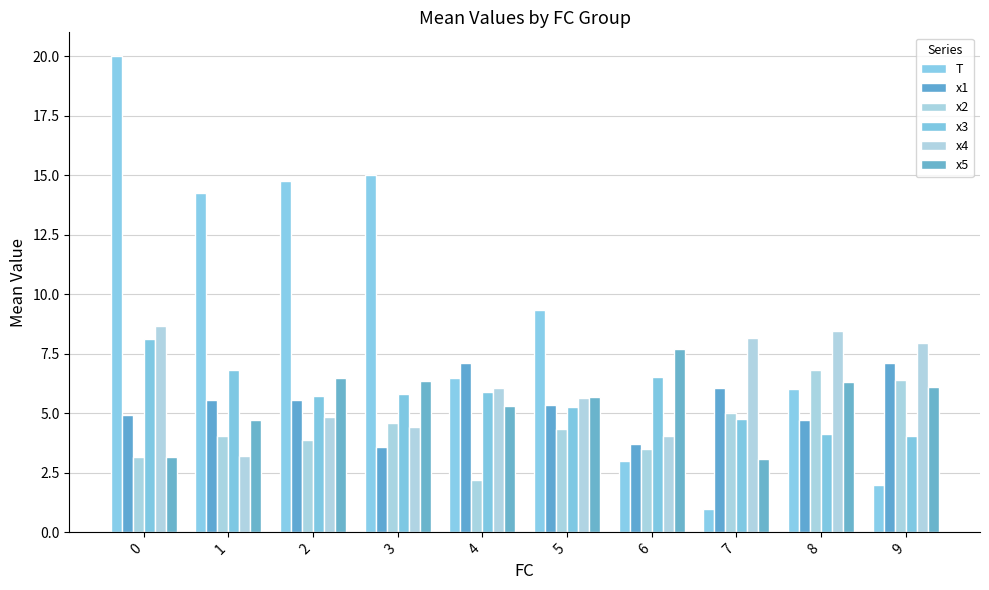

How many series are shown in this chart?

6